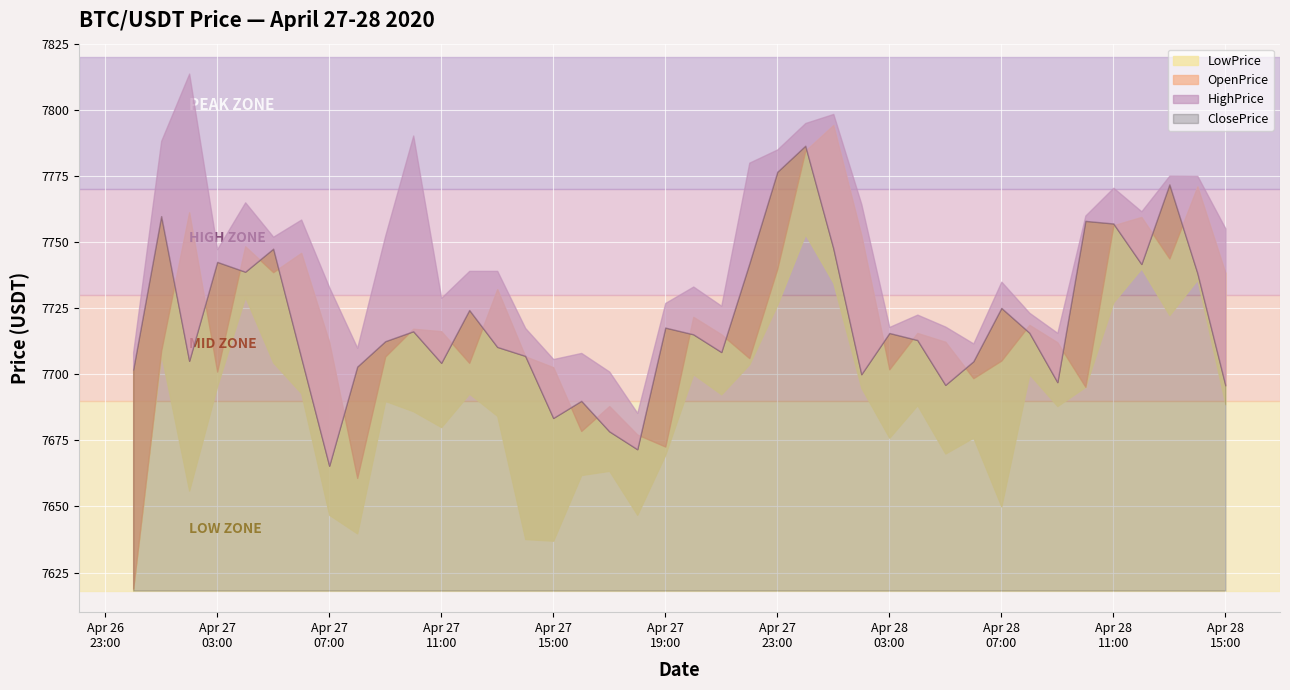

What is the difference between the second highest and second lowest values in the ClosePrice series?

104.9